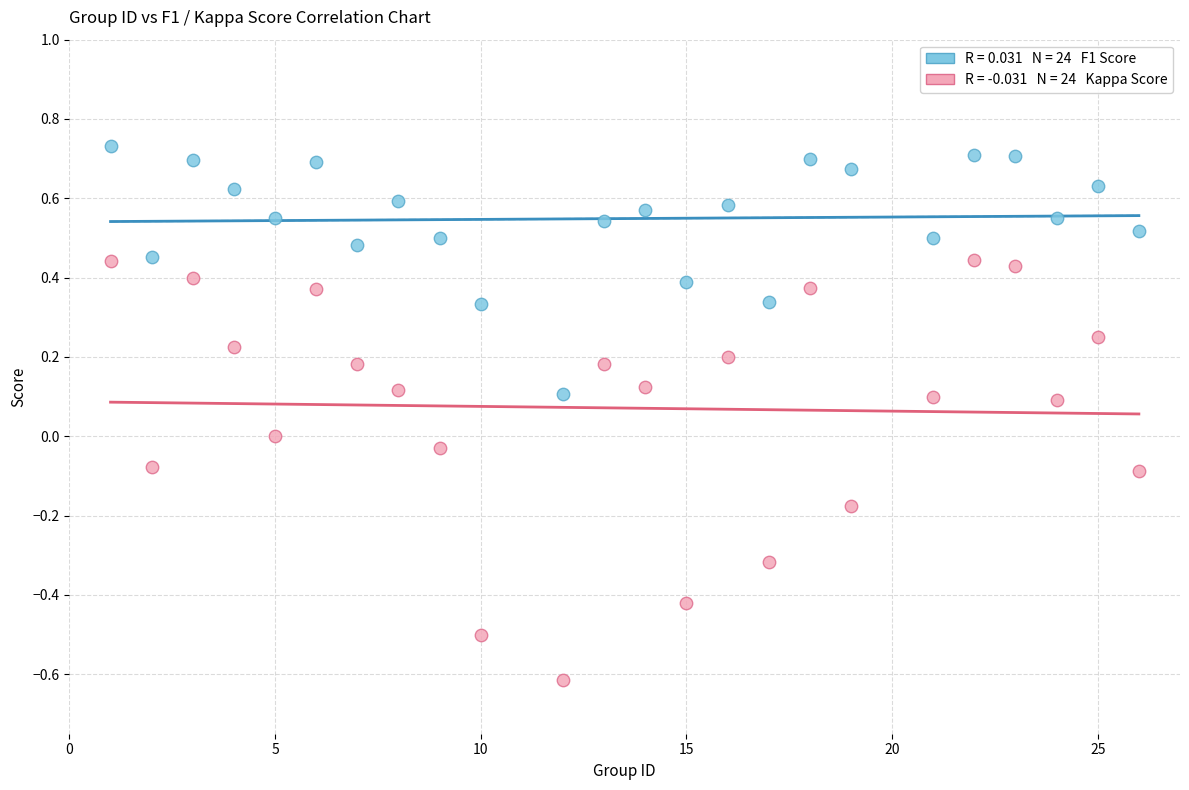

Across all data points, what is the range of Y values (max minus min)?

1.3